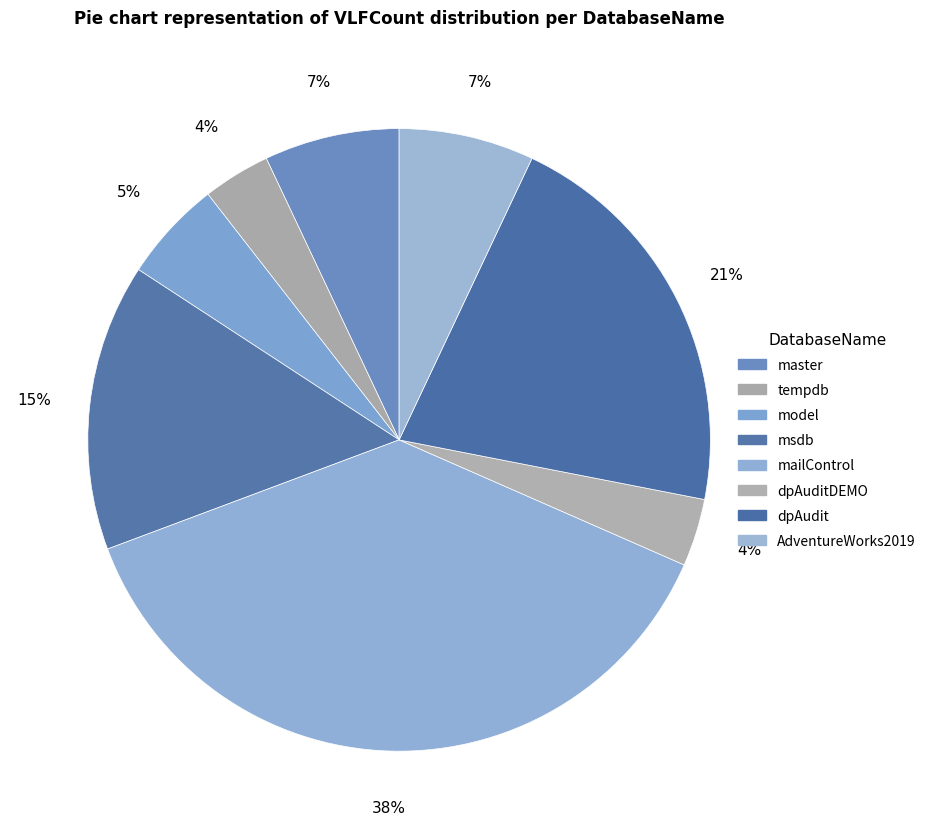

How many slices are in this pie chart?

8